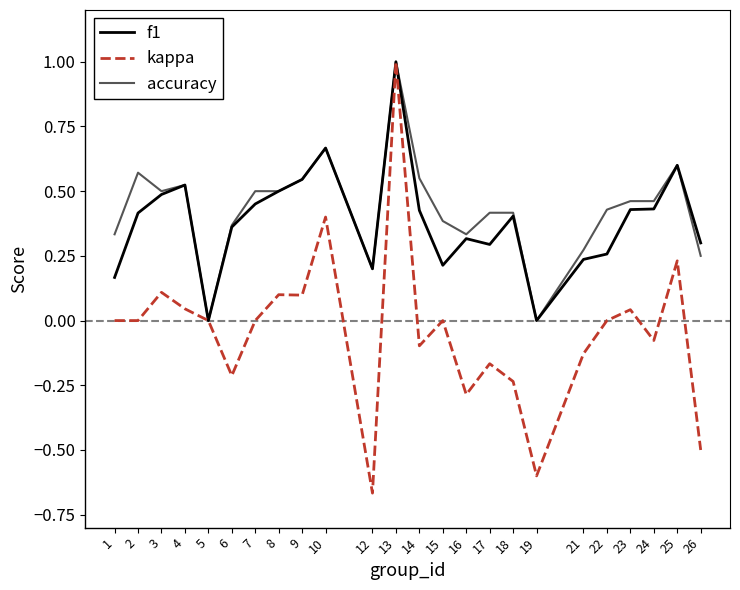

What is the sum of all accuracy values?

10.3